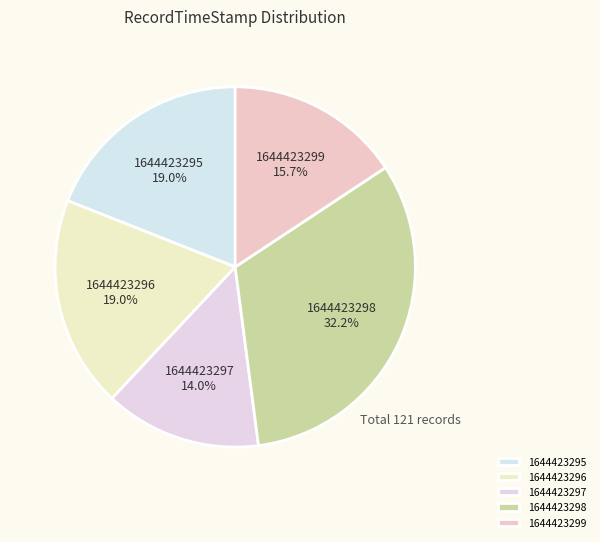

Count the number of slices in the pie.

5